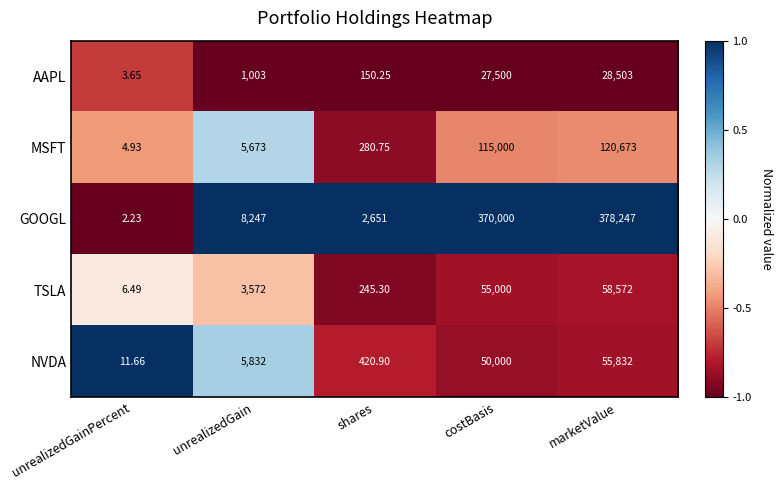

At shares, list the series in order from largest to smallest.

GOOGL, NVDA, MSFT, TSLA, AAPL